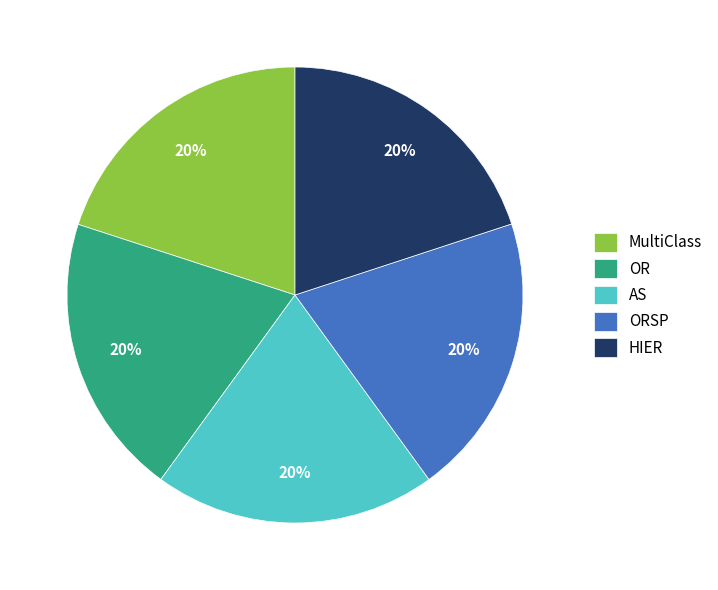

How many segments does this pie chart have?

5